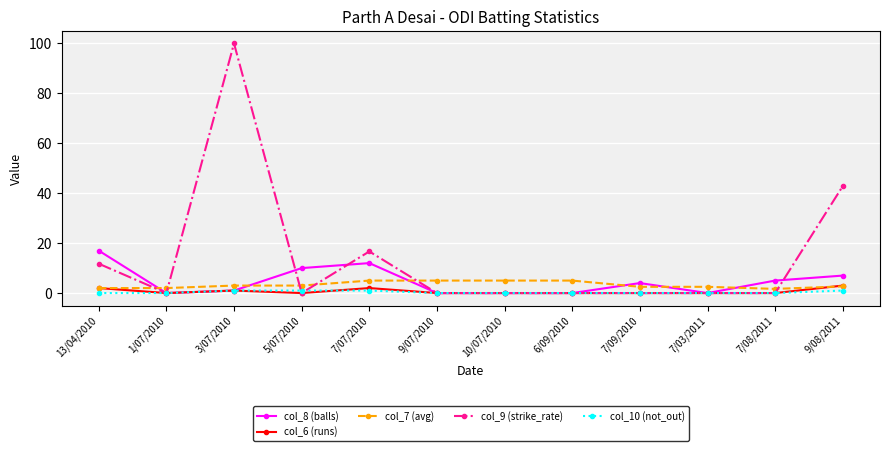

Which series ends up on top after the final intersection of col_10 (not_out) and col_6 (runs)?

col_6 (runs)